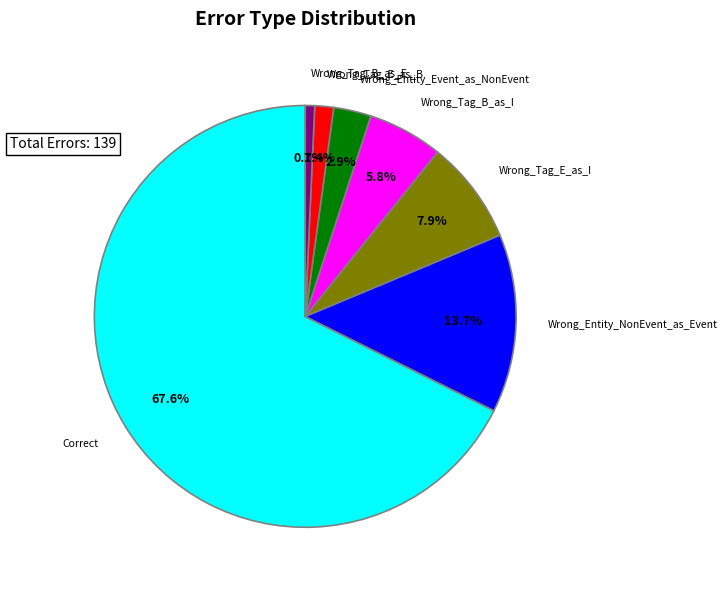

Is there a majority slice in this chart?

Yes